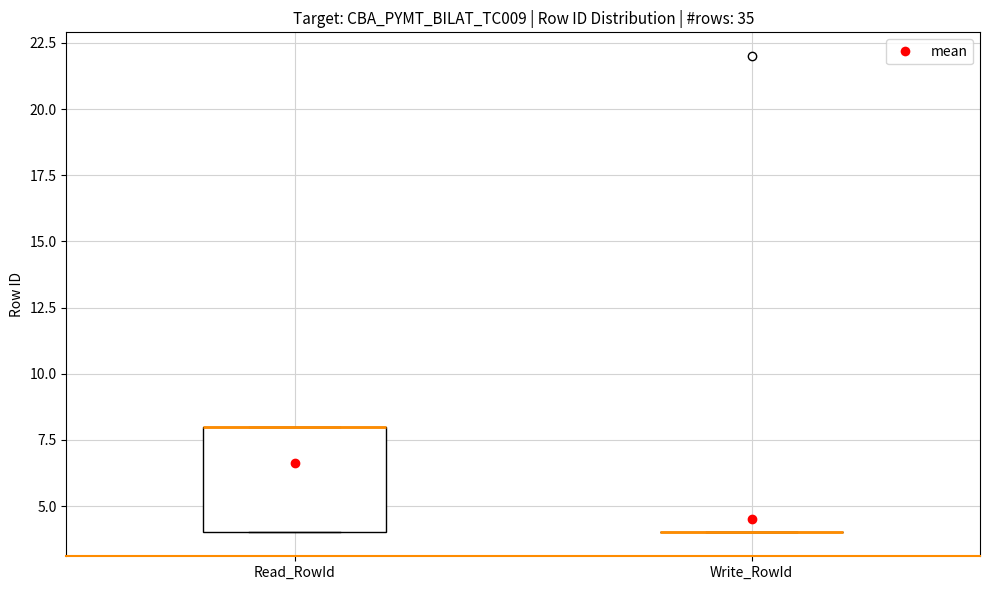

Reading left to right, transcribe this box plot: for each box, give where its median line is, the range the box spans, and where its two whiskers end, as read against the y-axis. The values are not printed on the chart, so give them approximately, as read against the axis.

Read_RowId: median 8 (drawn on the box's upper edge), box 4 to 8, whiskers 4 to 8
Write_RowId: box collapsed to a line at 4, whiskers 4 to 4